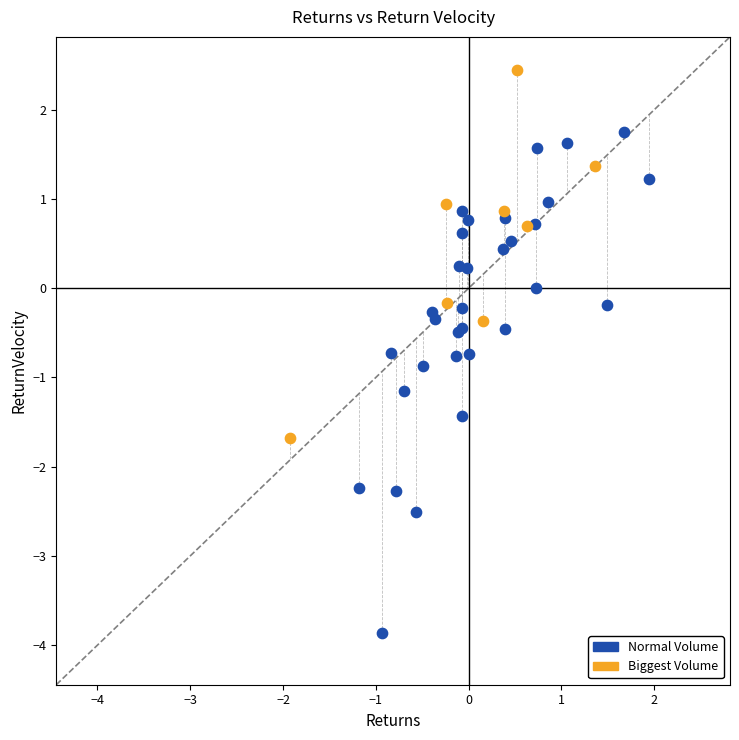

What are all the series names shown in the legend?

Normal Volume, Biggest Volume